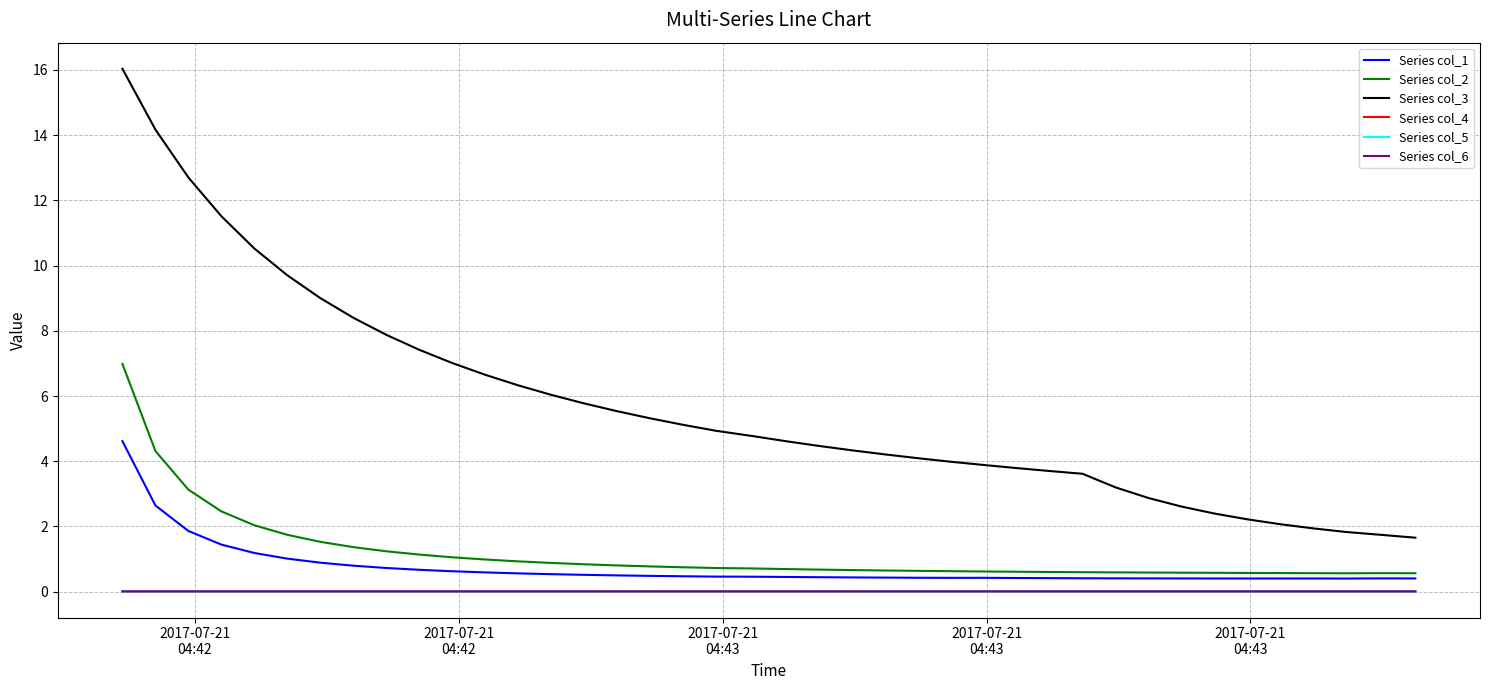

Does the chart have visible grid lines?

Yes